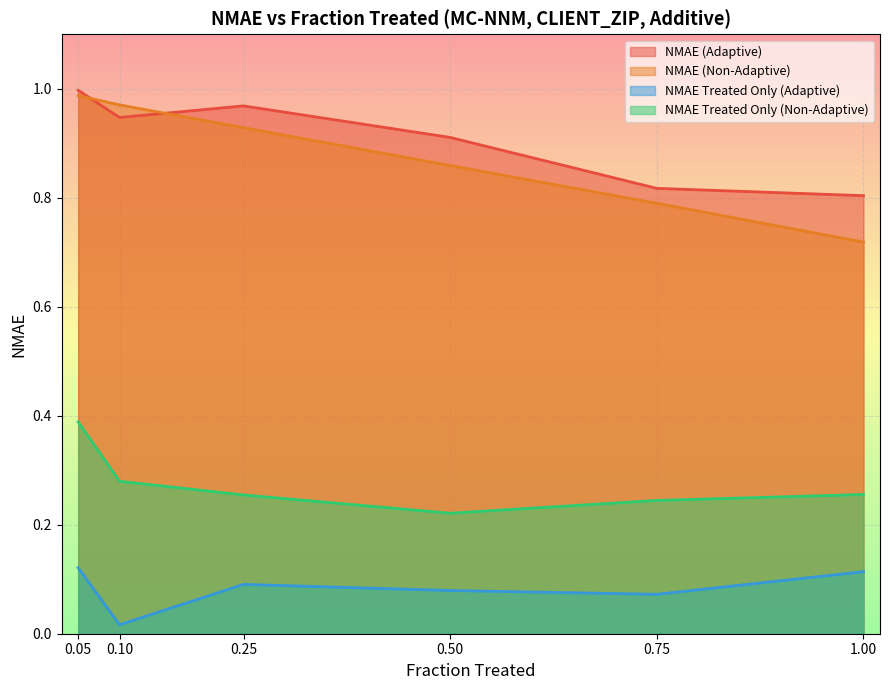

Which series has the widest spread of values?

NMAE (Non-Adaptive)